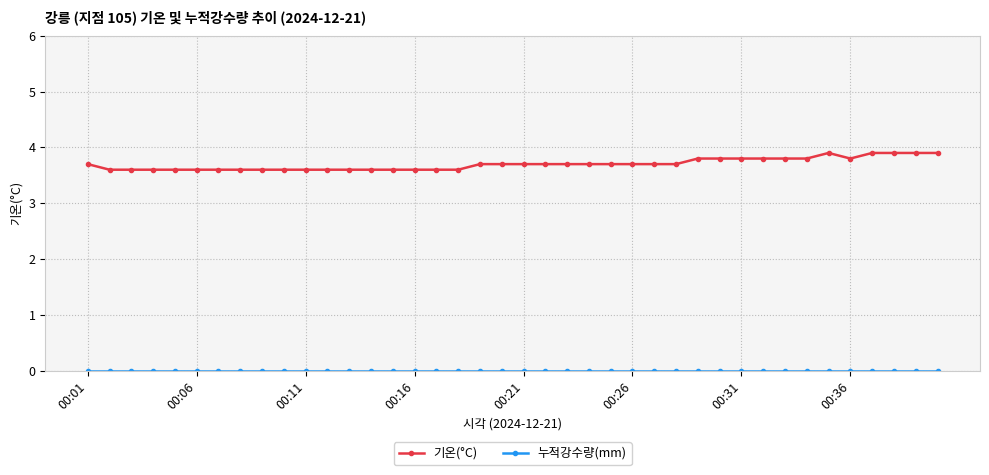

At how many categories does at least one series exceed 1?

40